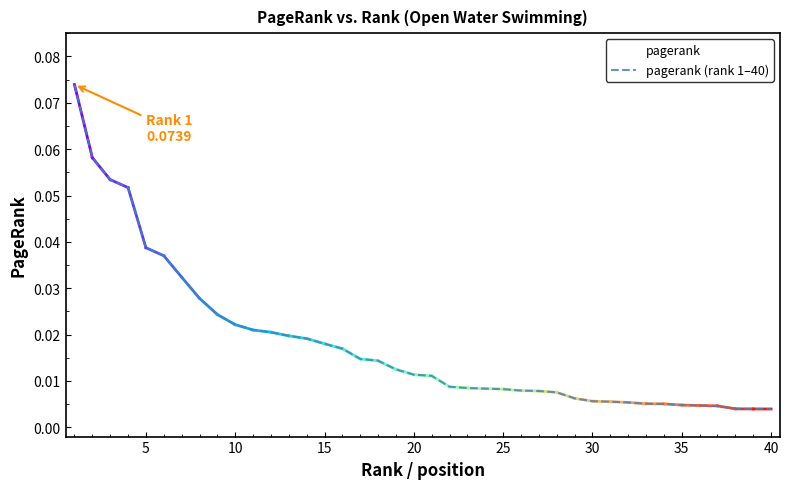

At how many categories does at least one series exceed 0?

40